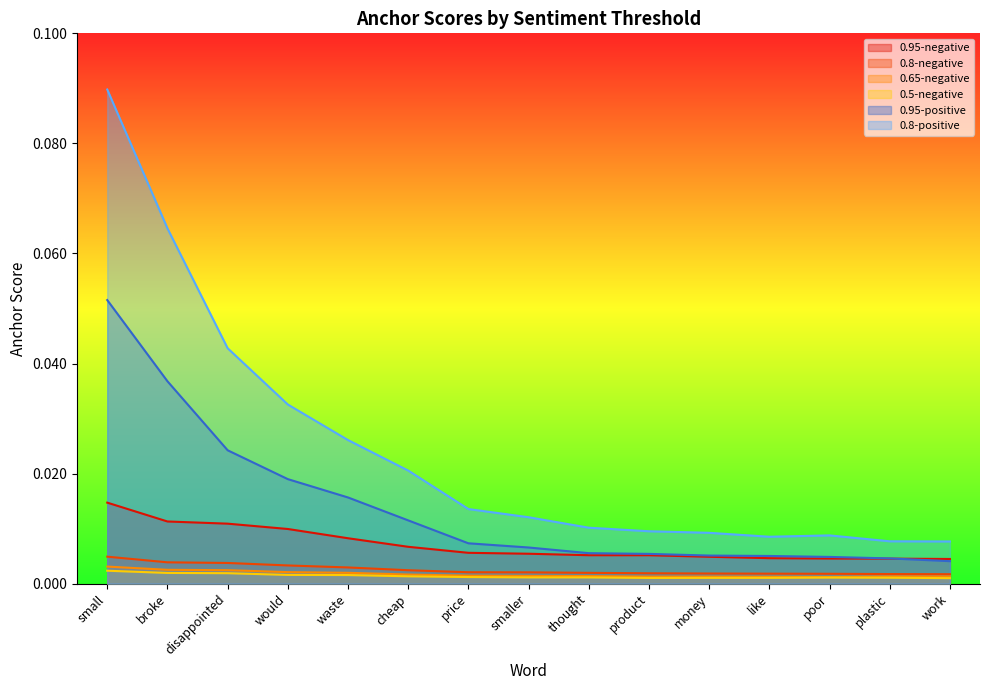

What is the label of the 1st point from the left?

small